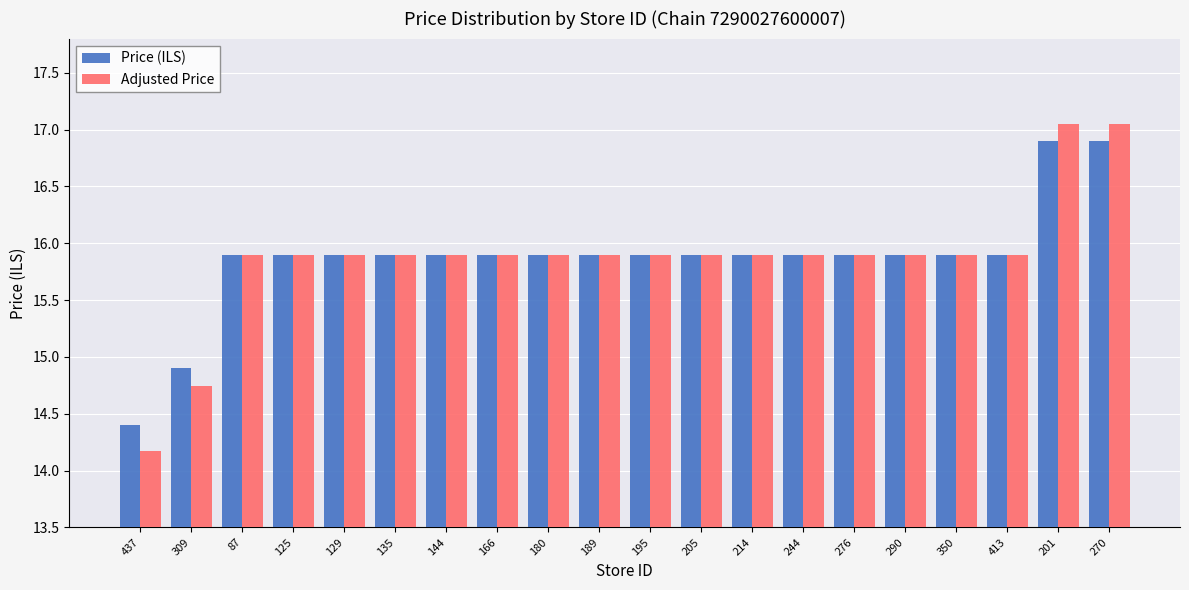

What is the difference between the maximum and second lowest values in the Price (ILS) series?

2.0